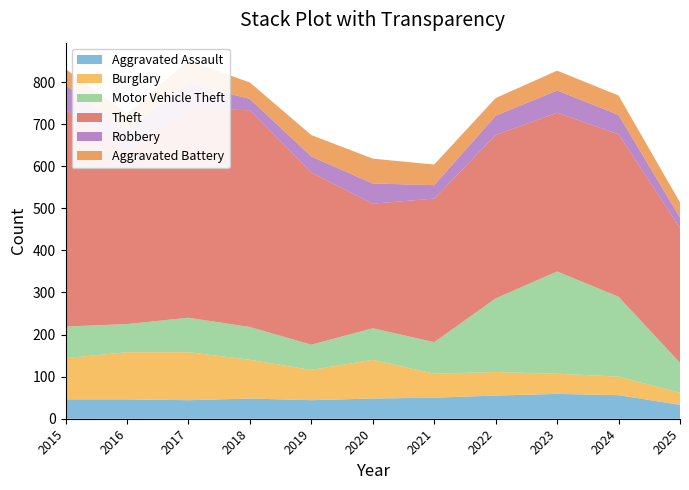

Reading left to right, list all the values displayed in this chart.

Aggravated Assault: 2015=46	2016=46	2017=44	2018=48	2019=44	2020=48	2021=50	2022=55	2023=59	2024=56	2025=33
Burglary: 2015=98	2016=112	2017=114	2018=92	2019=72	2020=92	2021=57	2022=56	2023=48	2024=44	2025=29
Motor Vehicle Theft: 2015=75	2016=67	2017=82	2018=78	2019=60	2020=75	2021=75	2022=175	2023=243	2024=190	2025=71
Theft: 2015=515	2016=409	2017=497	2018=515	2019=409	2020=296	2021=341	2022=388	2023=377	2024=386	2025=320
Robbery: 2015=59	2016=54	2017=60	2018=27	2019=38	2020=48	2021=32	2022=46	2023=53	2024=46	2025=25
Aggravated Battery: 2015=38	2016=37	2017=54	2018=39	2019=51	2020=59	2021=49	2022=42	2023=47	2024=46	2025=36